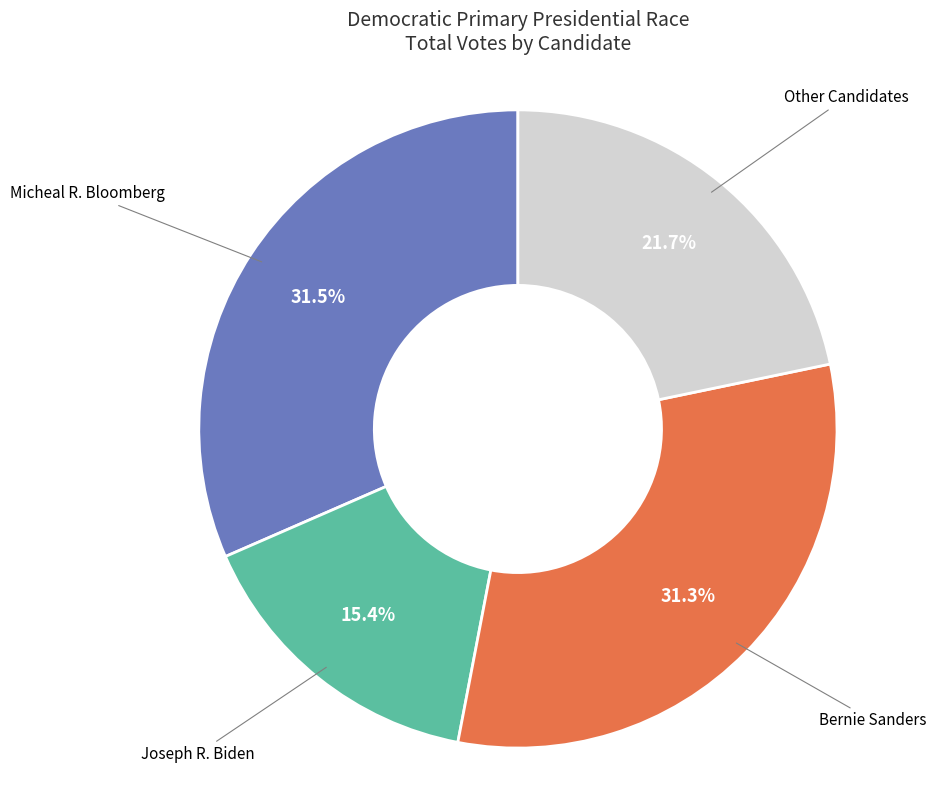

Is there any slice that represents more than half of the pie?

No